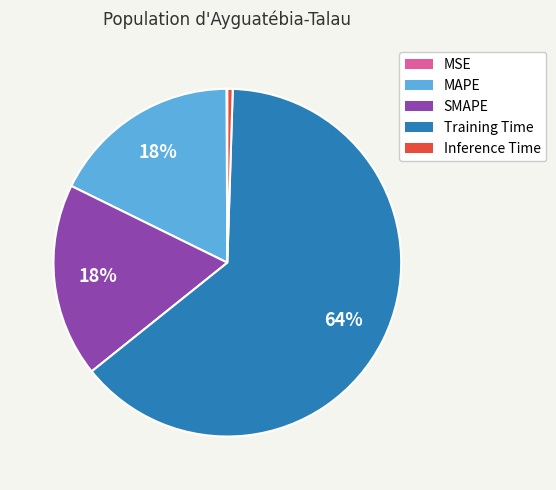

Between Inference Time and SMAPE, which is larger?

SMAPE